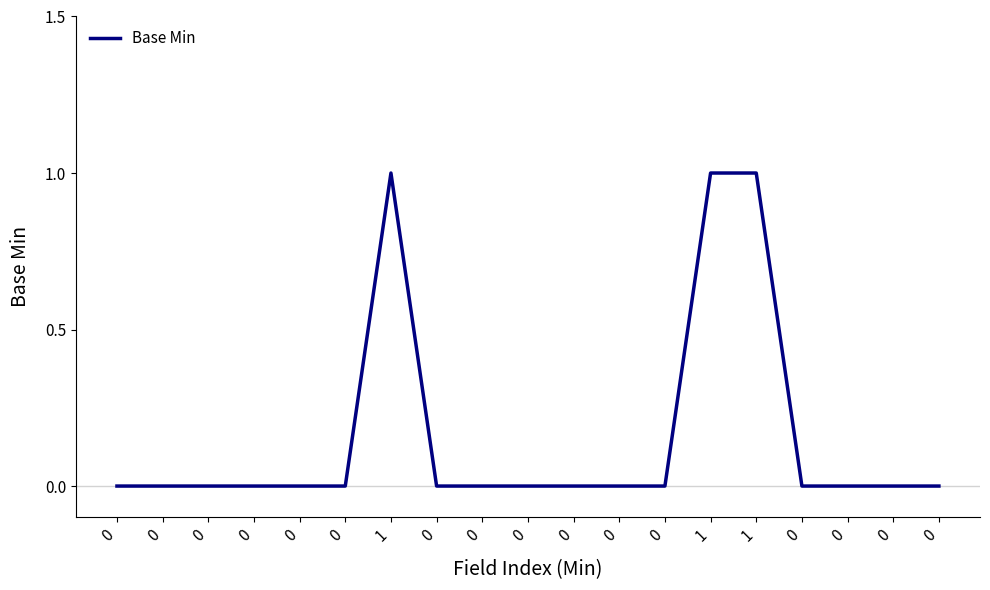

Count the number of categories in the chart.

19